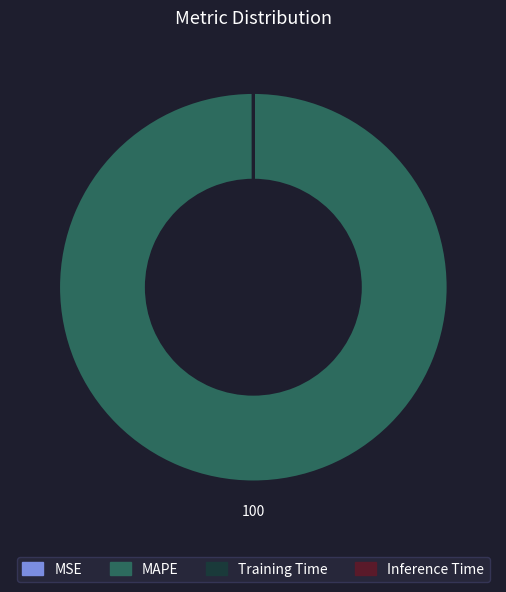

Which category has the biggest portion of the pie?

MAPE